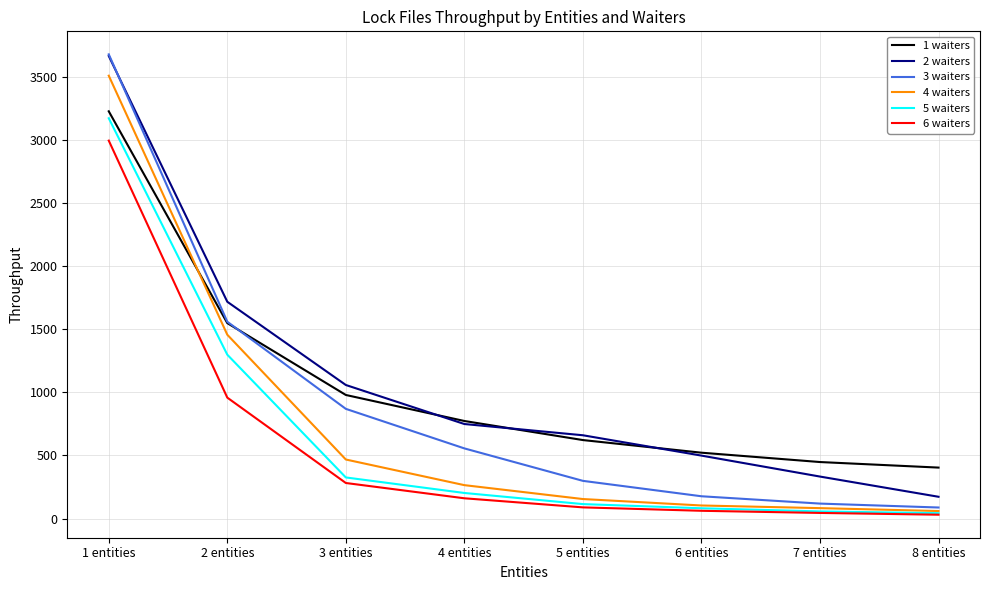

Which series changed the most between 5 entities and 6 entities?

2 waiters